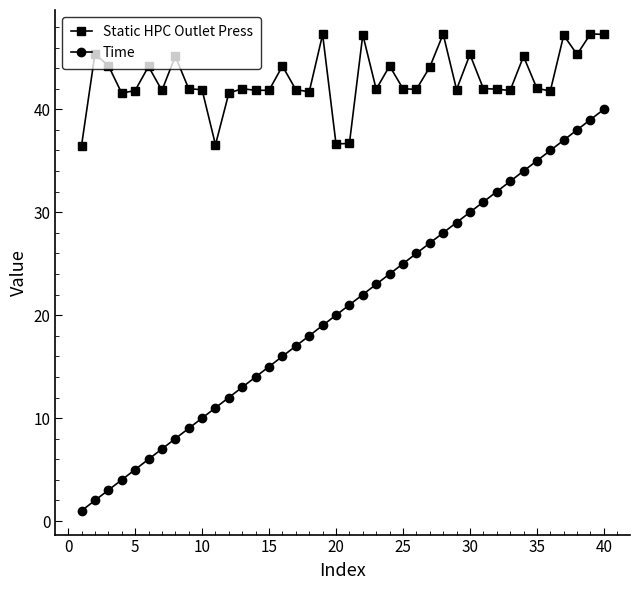

Count the number of data series in this chart.

2